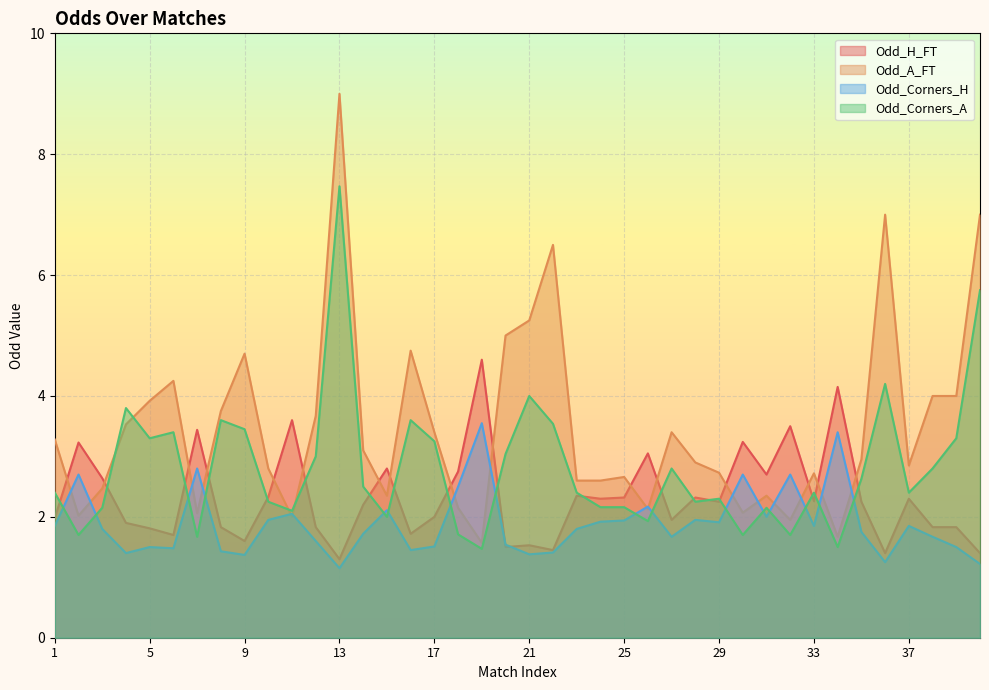

What value does the Odd_H_FT series have at 9?

1.6